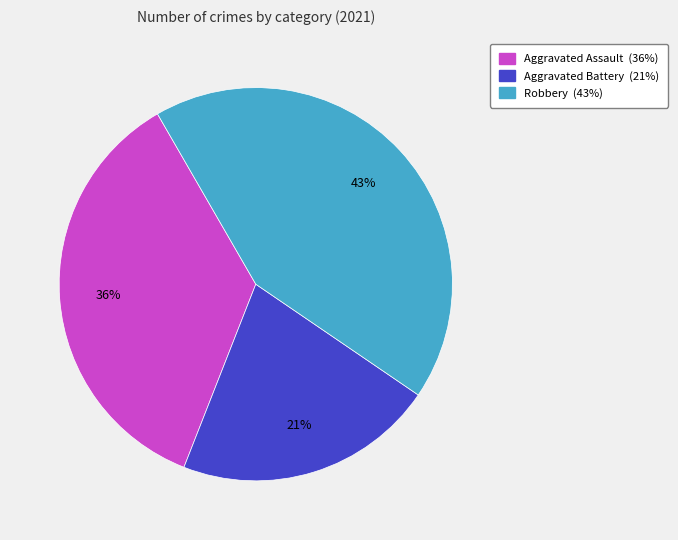

Does any single category account for the majority?

No